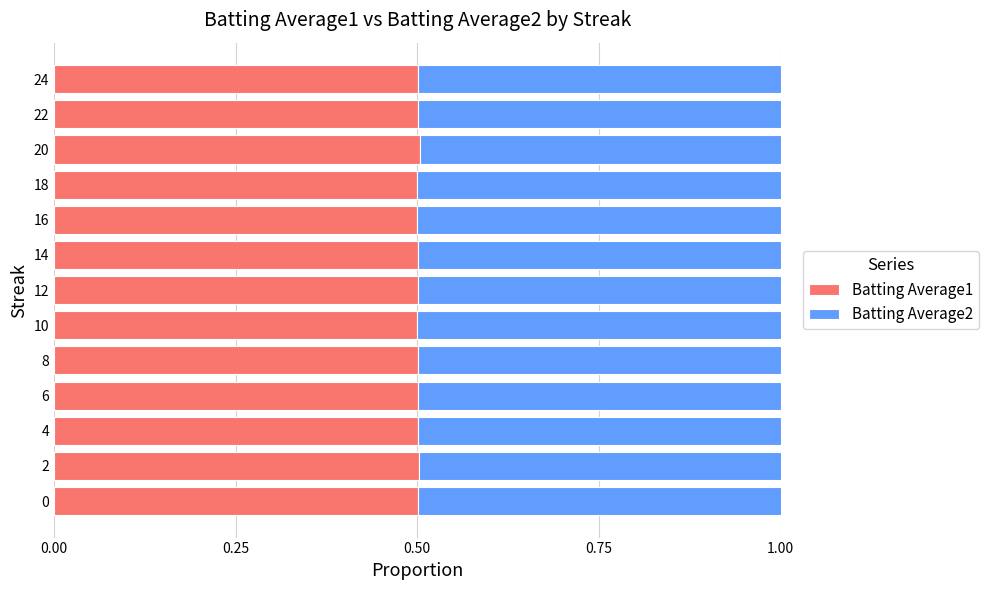

What is the lowest value of the Batting Average1 series?

0.5